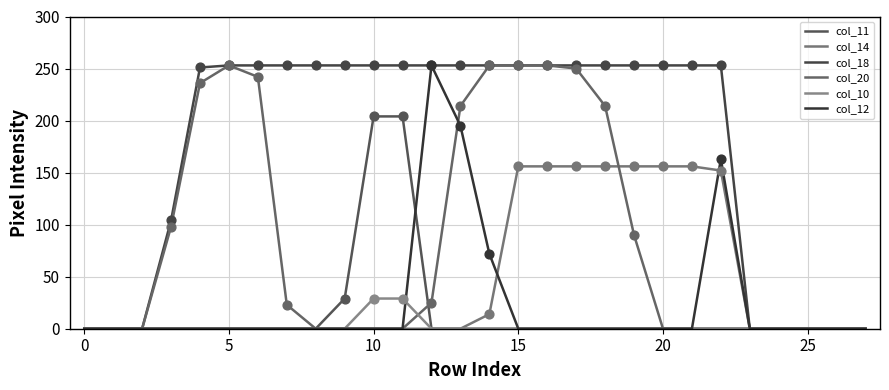

At which category is the sum across all series the highest?

13